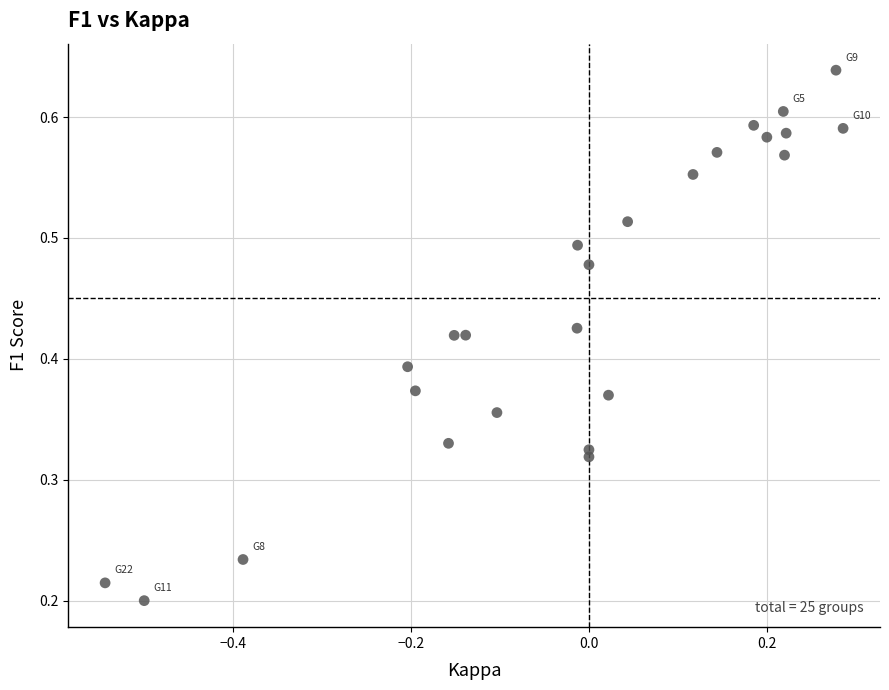

What is the range of X values (max minus min)?

0.8